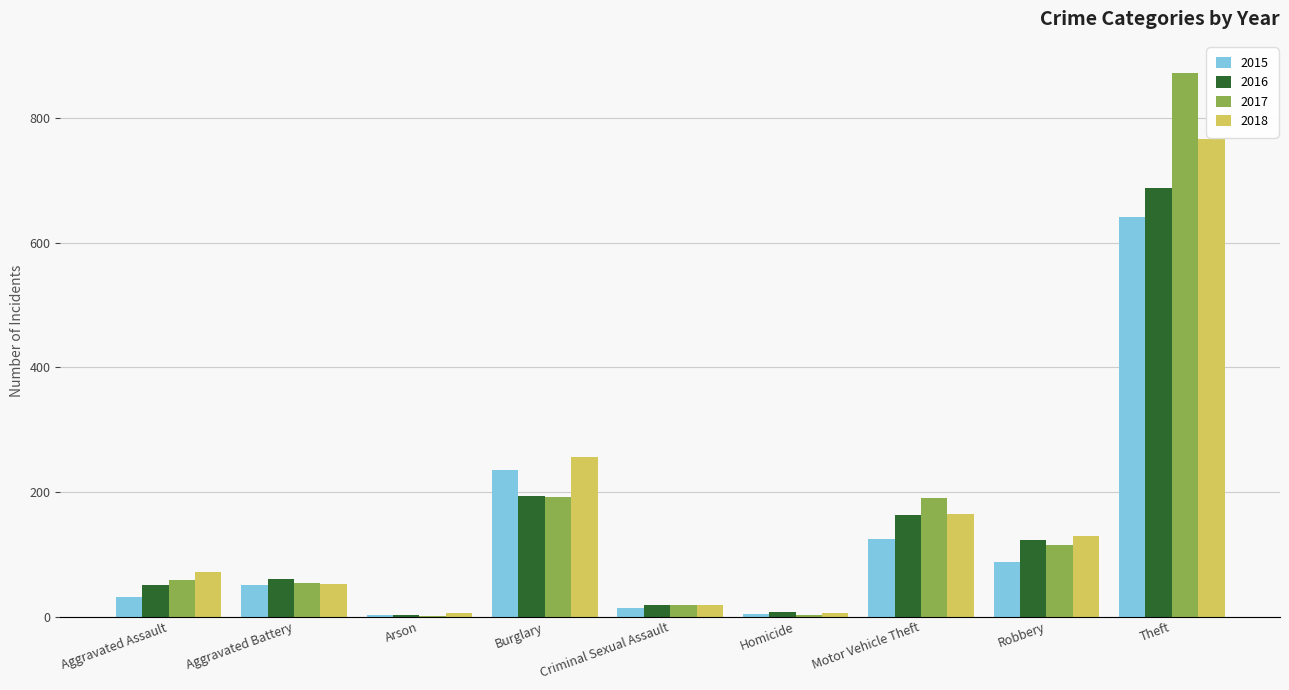

What is the total value across all series at Burglary?

879